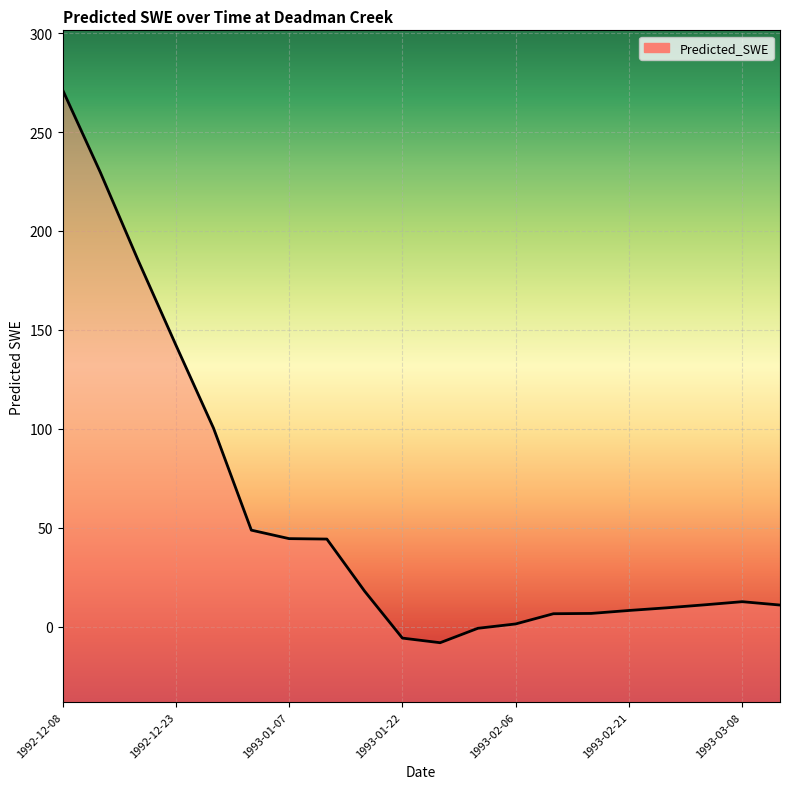

What is the sum of the values at 1992-12-28 and 1993-02-21?

108.5